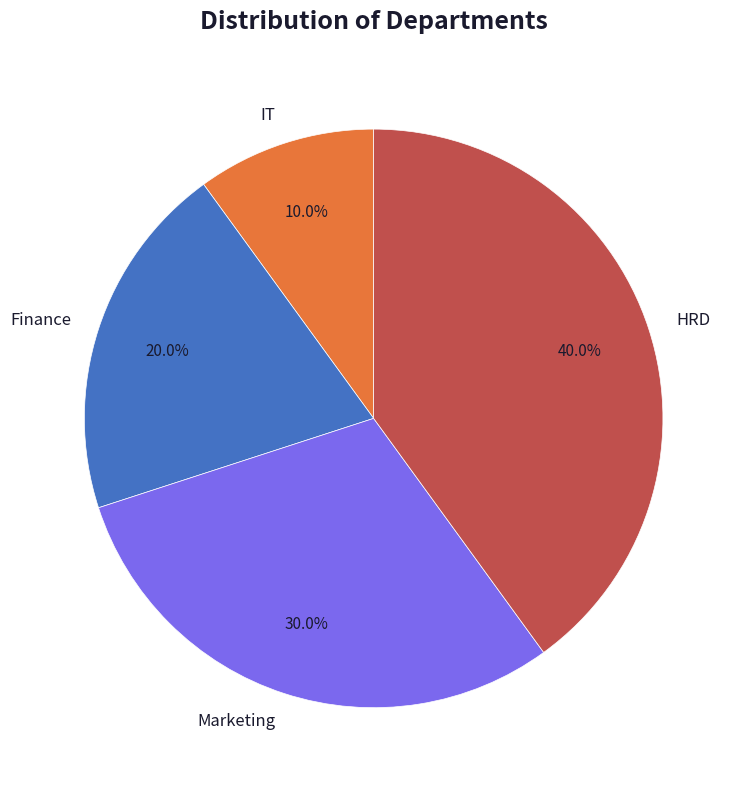

Rank the categories by value from highest to lowest.

HRD, Marketing, Finance, IT